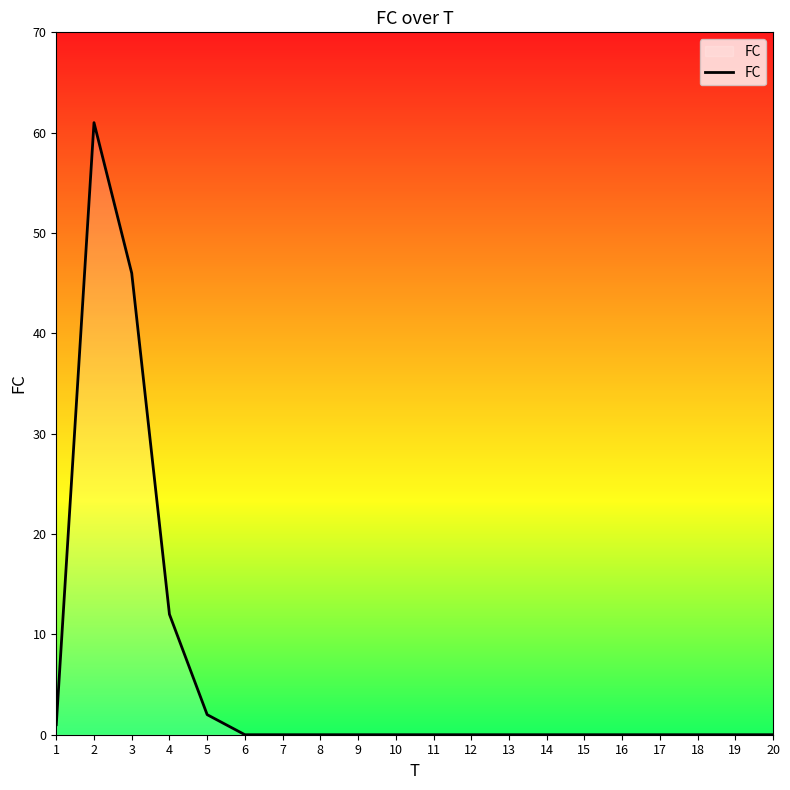

What is the difference between the maximum and minimum values?

61